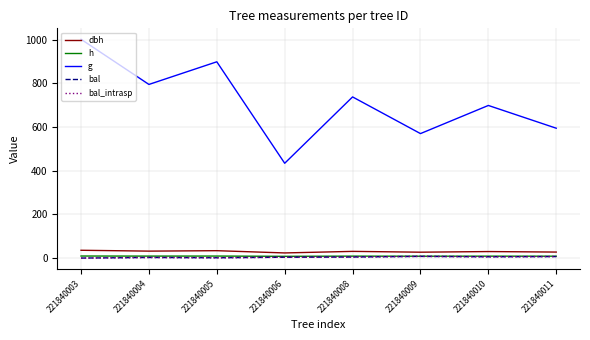

At which category is the sum across all series the highest?

221840003